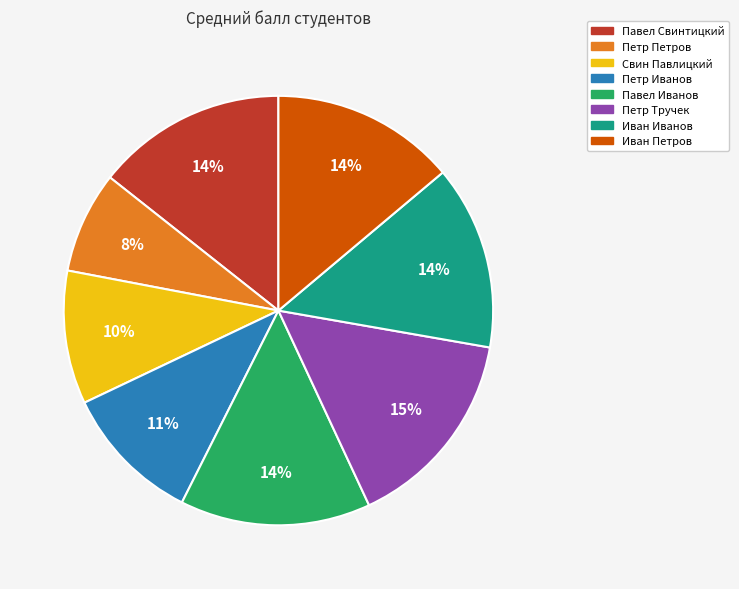

Which category has the smallest portion of the pie?

Петр Петров